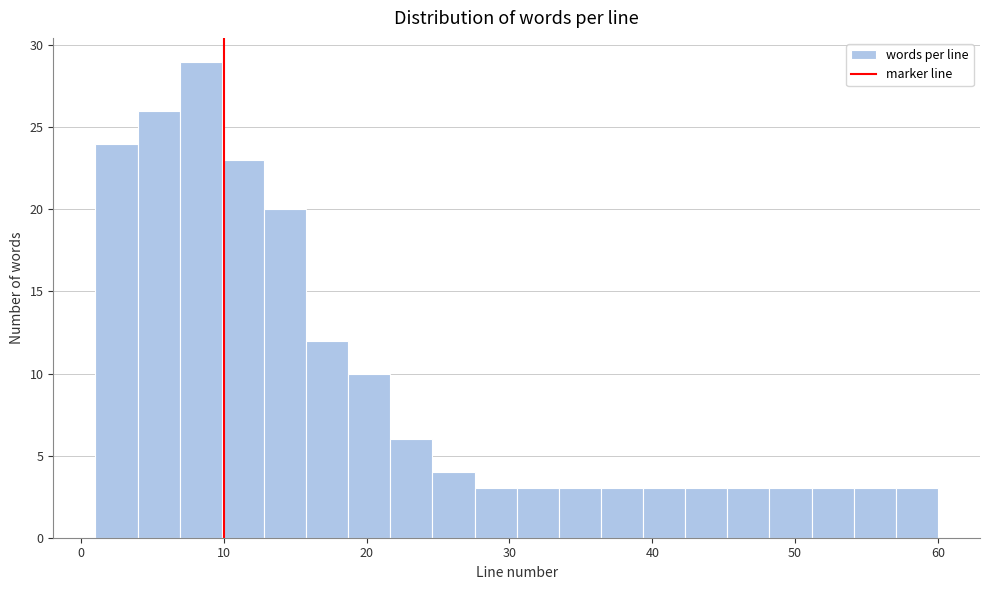

Around what value on the x-axis is the tallest bar? Give the approximate position of its centre, as read against the axis.

8